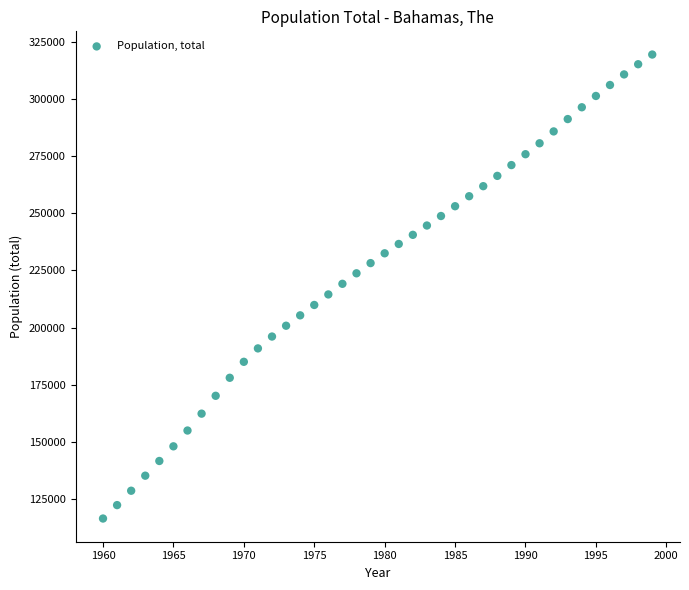

What is the range of X values (max minus min)?

39